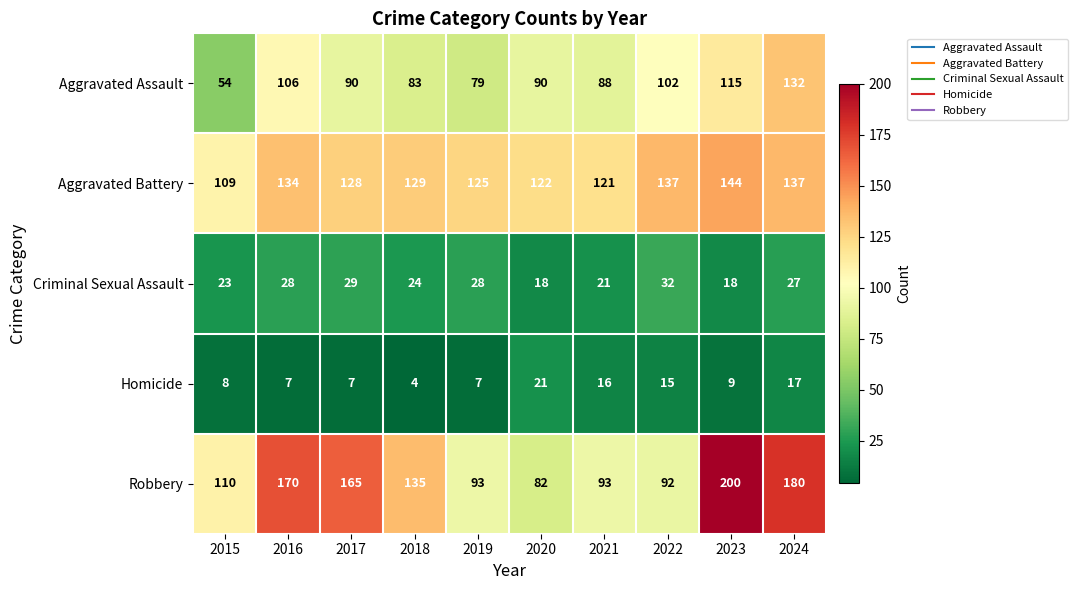

At 2015, list the series in order from smallest to largest.

Homicide, Criminal Sexual Assault, Aggravated Assault, Aggravated Battery, Robbery